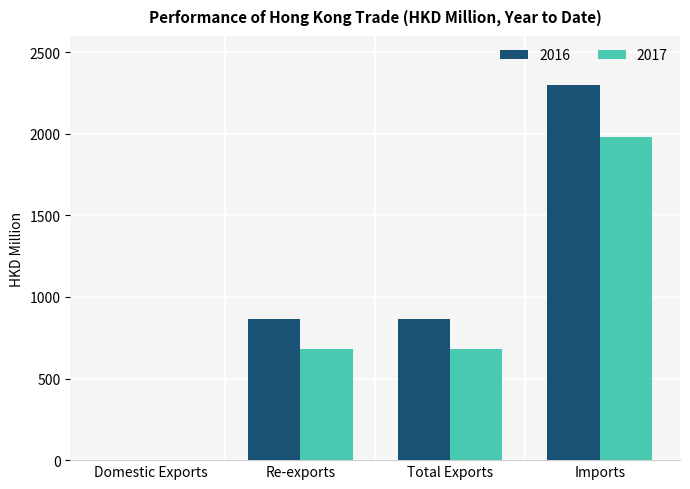

At which category is the sum across all series the highest?

Imports